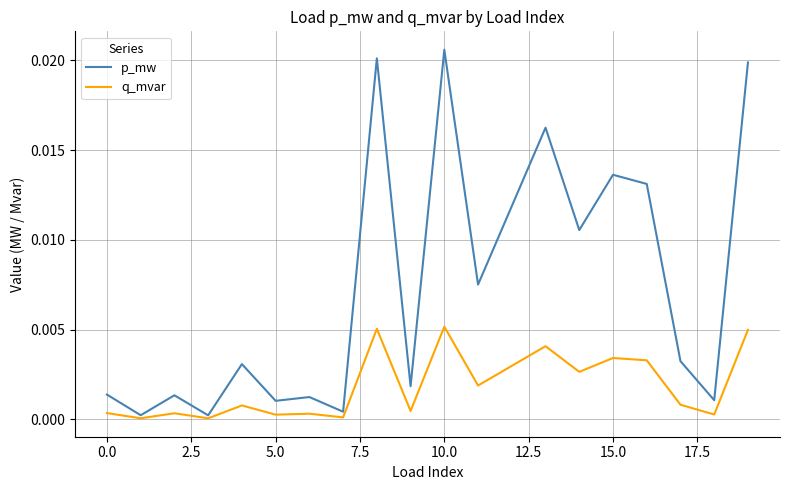

Which series has the widest spread of values?

p_mw